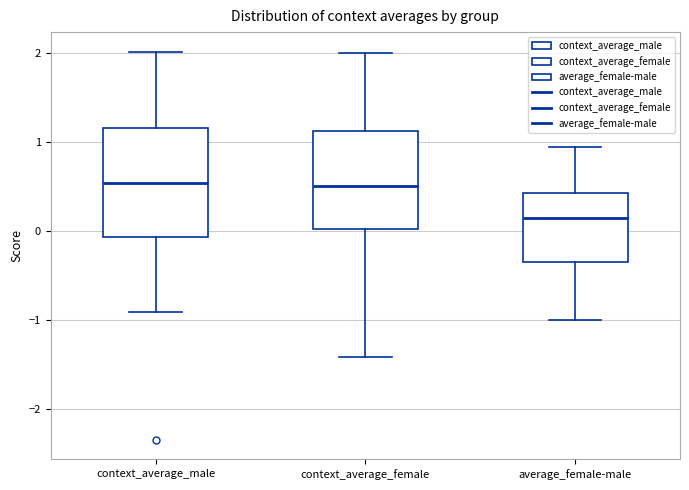

Where is the lower edge of the box for context_average_male on the y-axis? The values are not printed on the chart, so give them approximately, as read against the axis.

-0.1